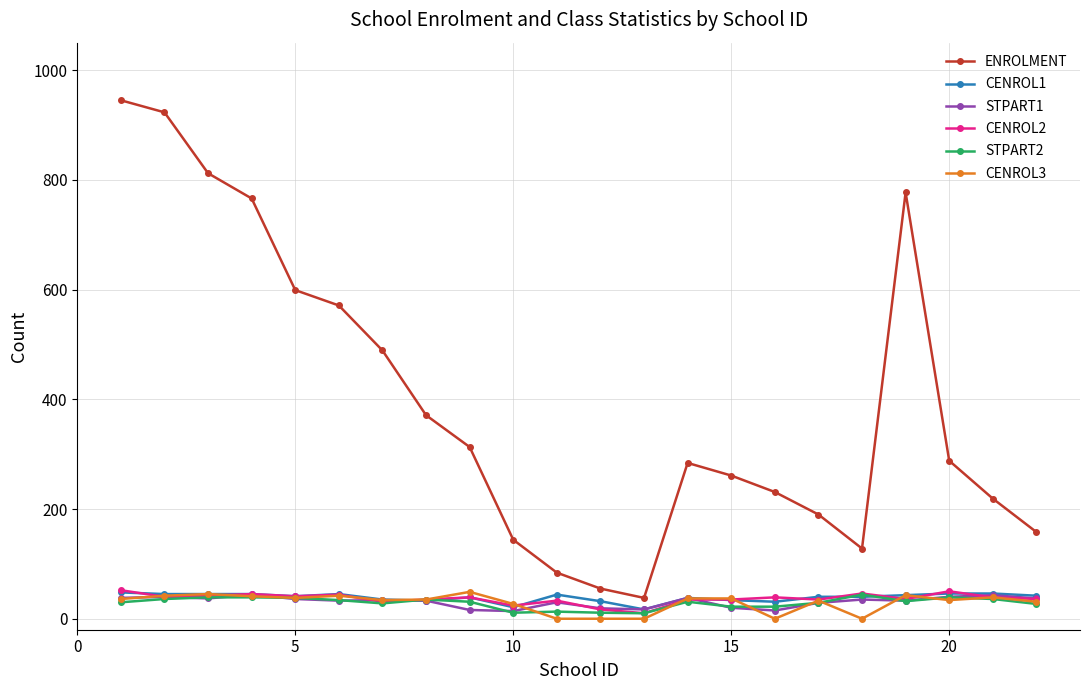

True or false: ENROLMENT and CENROL2 intersect in this chart.

False